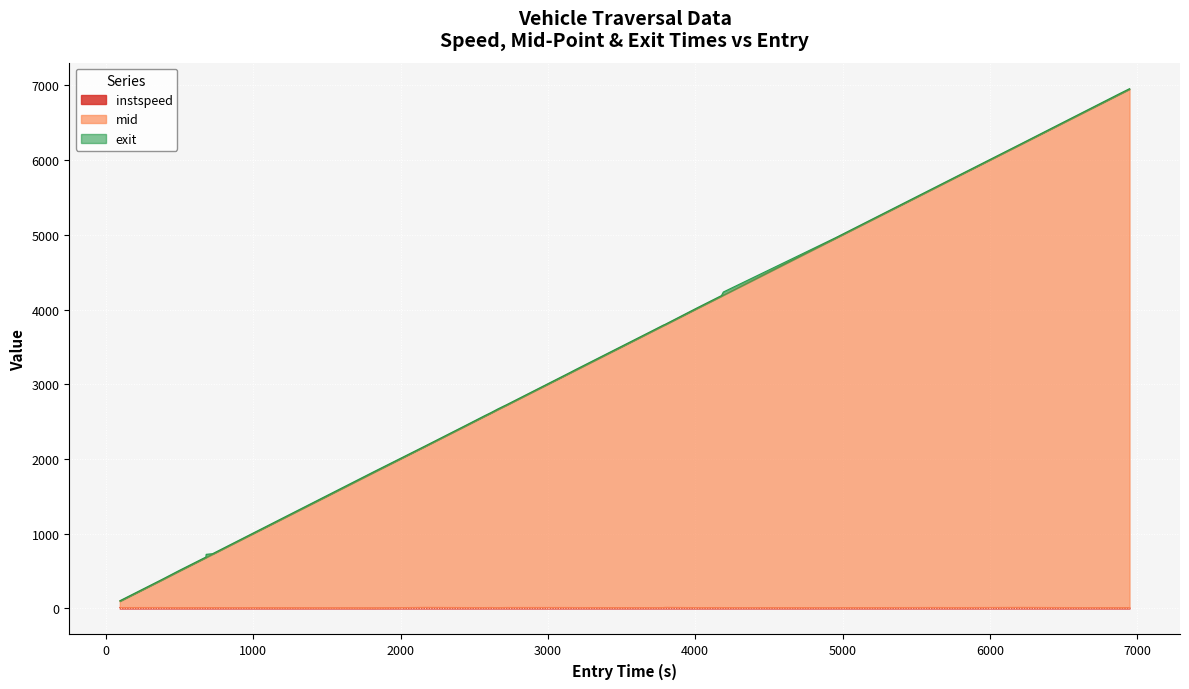

What is the value of the instspeed point at the 6th from the left?

12.3